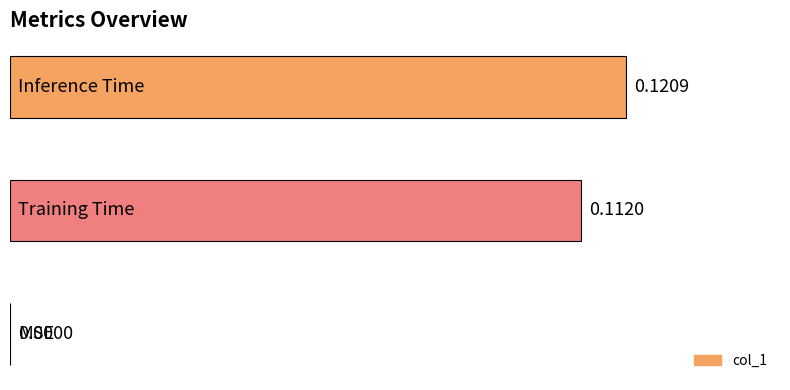

Count the number of data series in this chart.

1